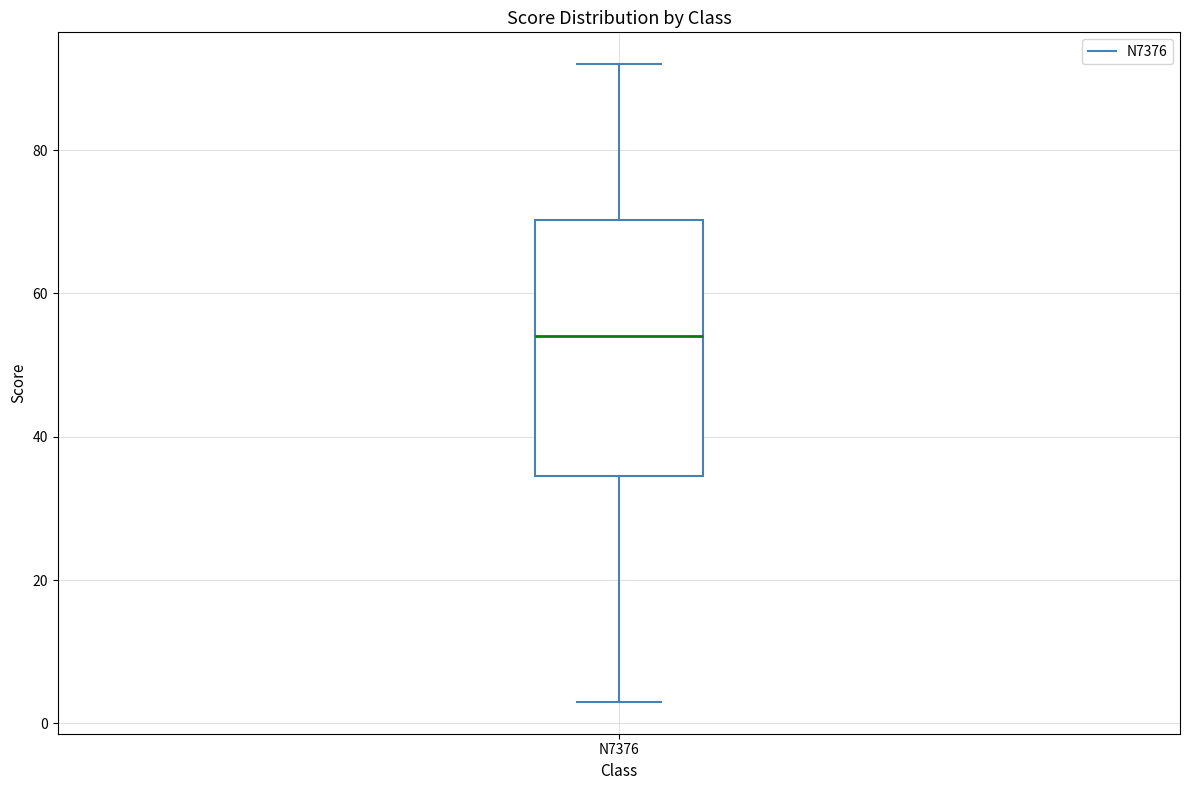

Transcribe this box plot: give where the median line is, the range the box spans, and where the two whiskers end, as read against the y-axis. The values are not printed on the chart, so give them approximately, as read against the axis.

median 54, box 34 to 70, whiskers 4 to 92